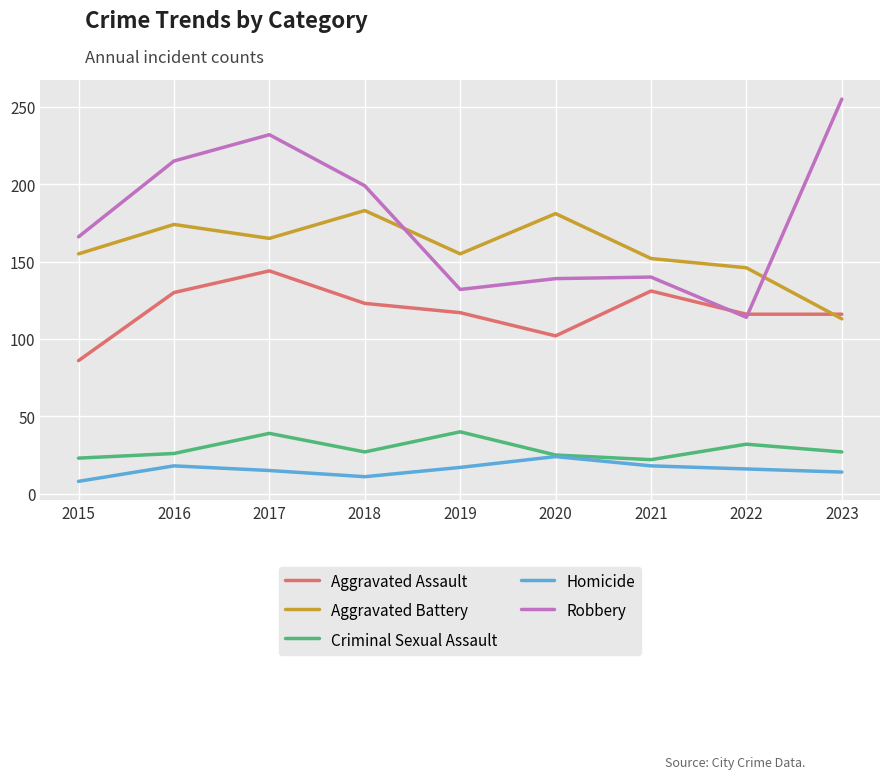

Which series has the widest spread of values?

Robbery